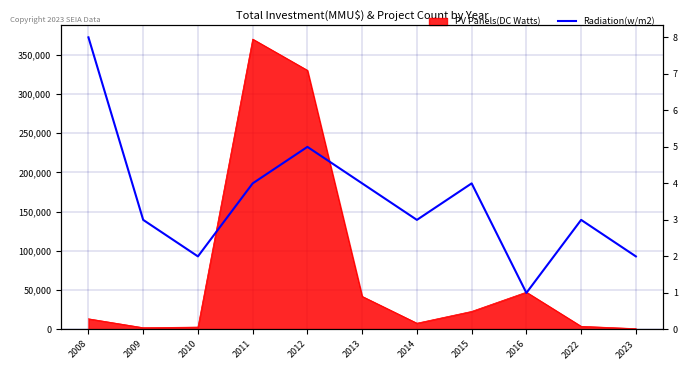

The chart shows a value of 4 at 2015. True or false?

True